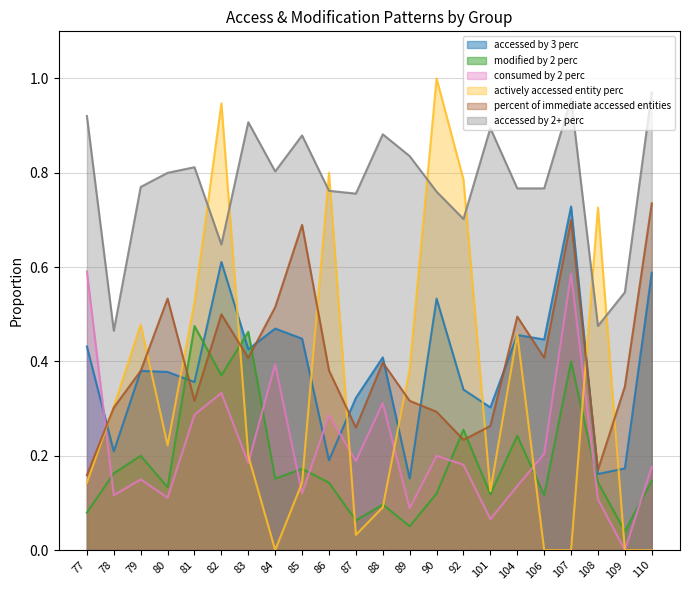

Which series has the largest range (max minus min)?

actively accessed entity perc